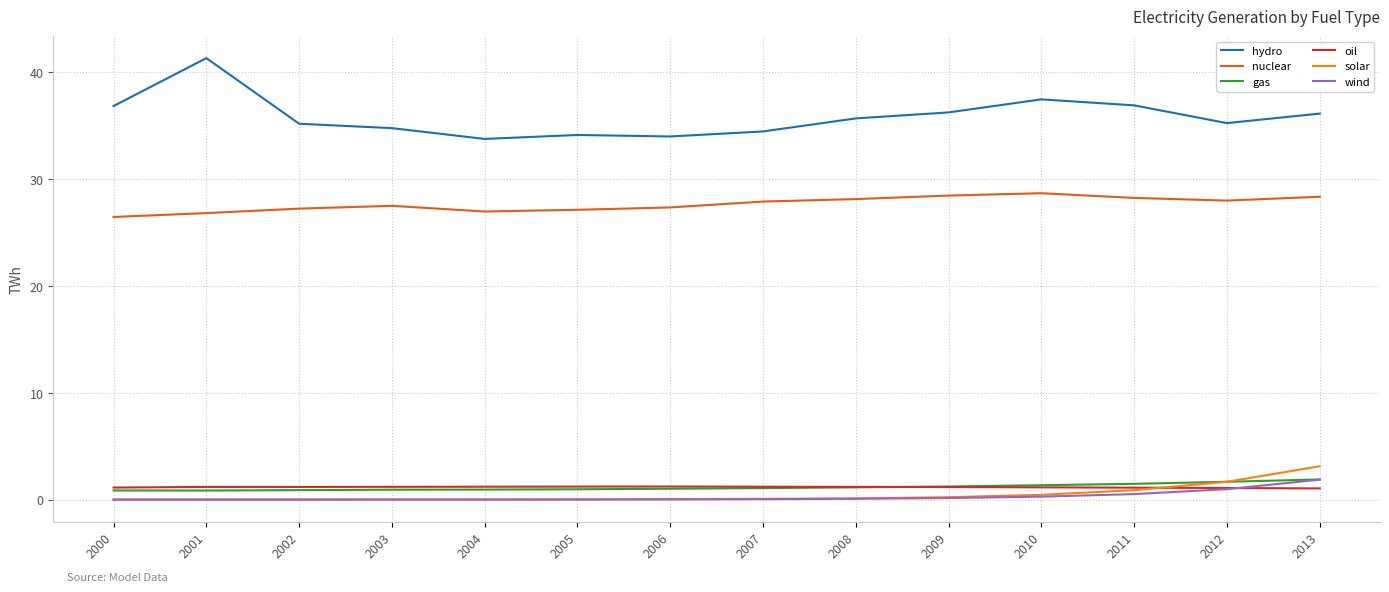

Does the chart display data point markers on the line(s)?

No